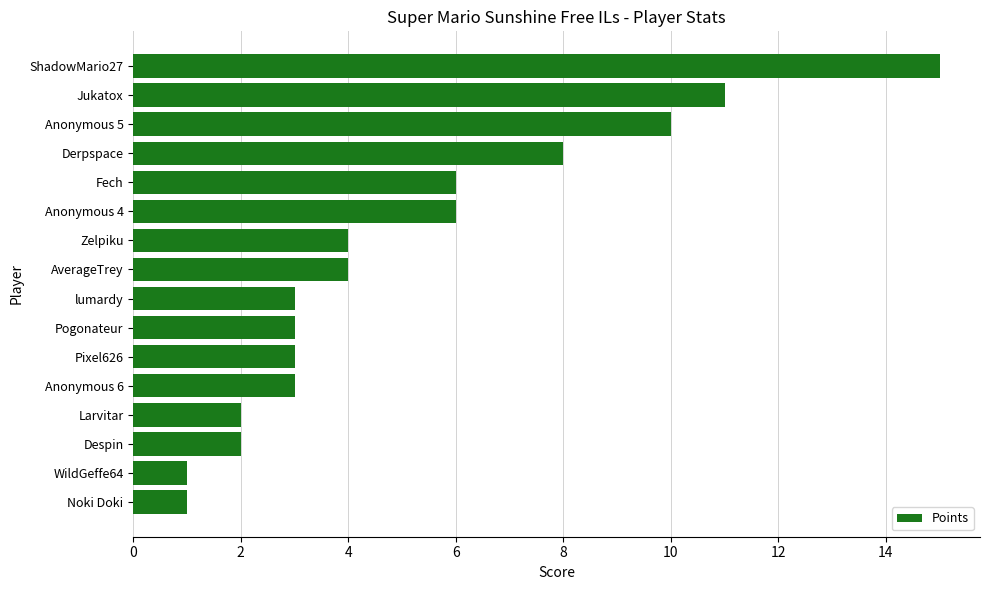

What position from the bottom is Larvitar?

4